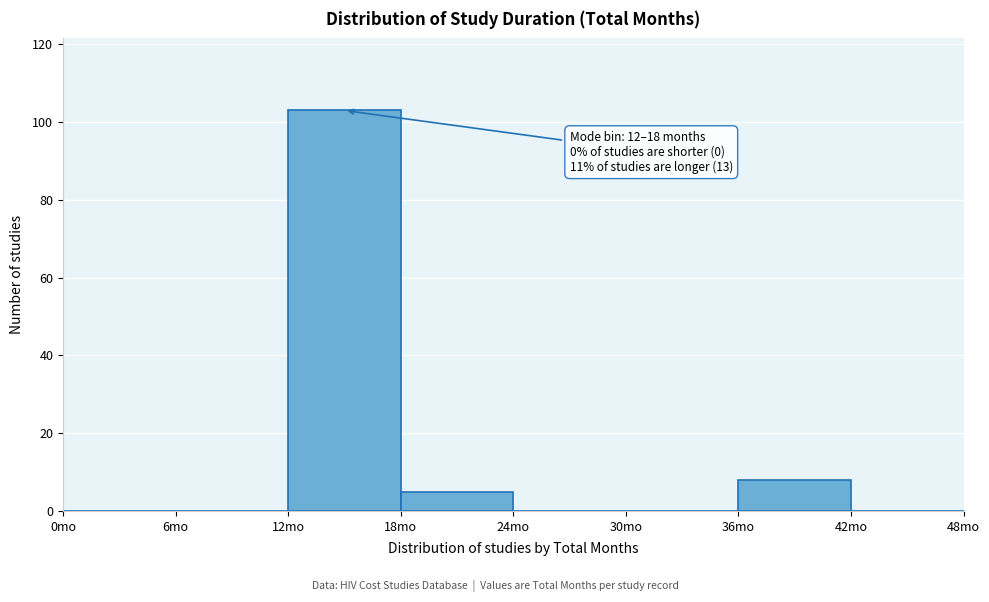

Over which range of the x-axis is the bar tallest?

12 to 18